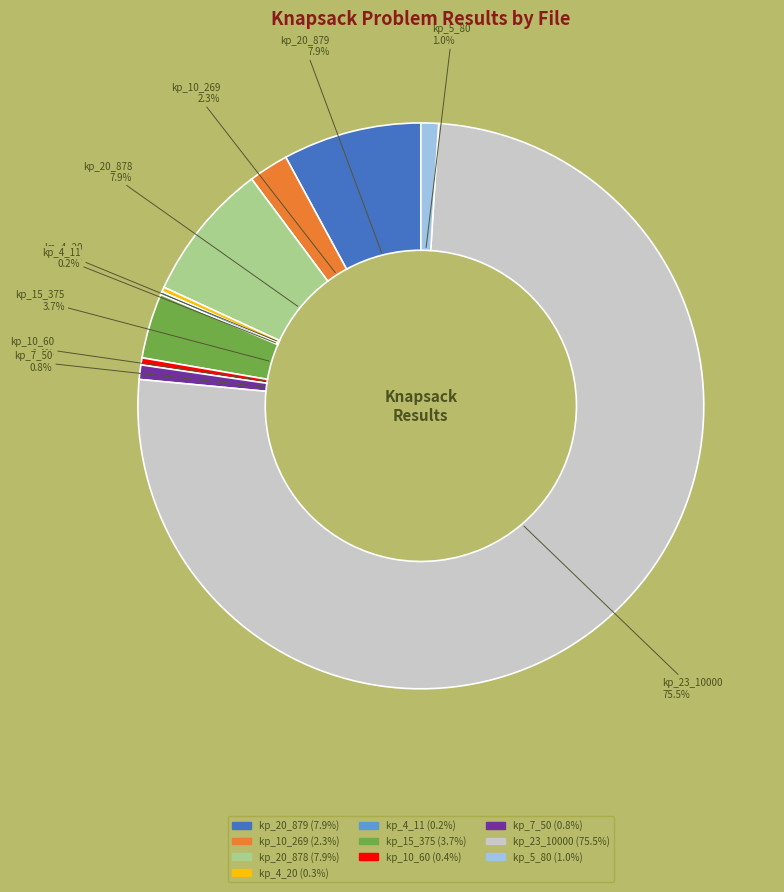

Is there any slice that represents more than half of the pie?

Yes